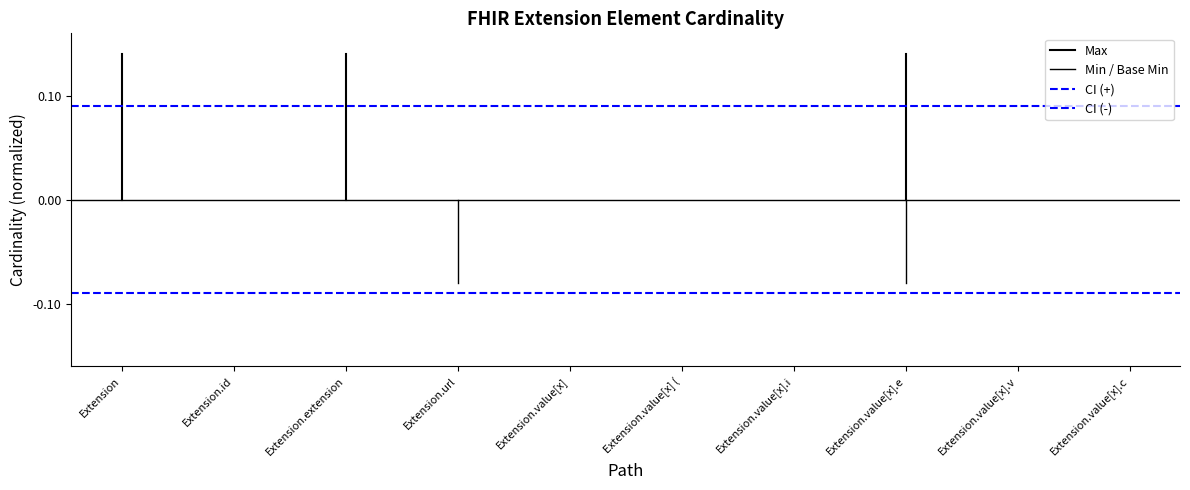

Does the chart display data point markers on the line(s)?

No